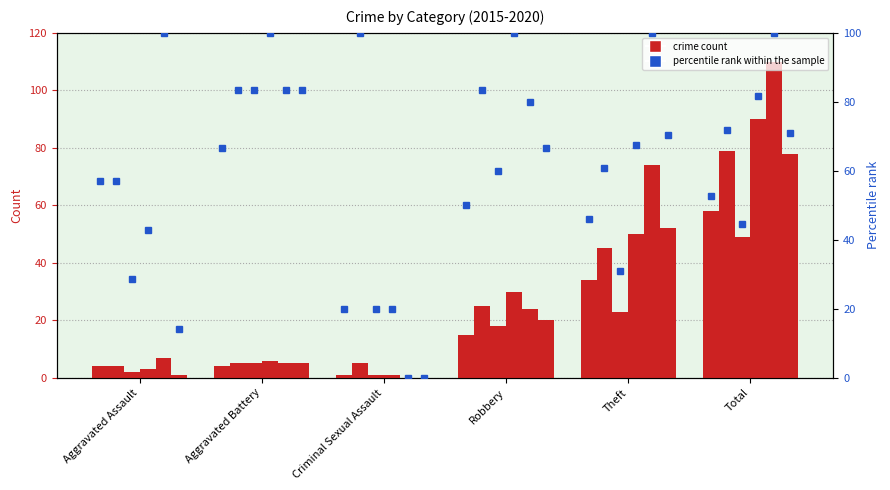

Is it true that 2018 equals 15 at Robbery?

False